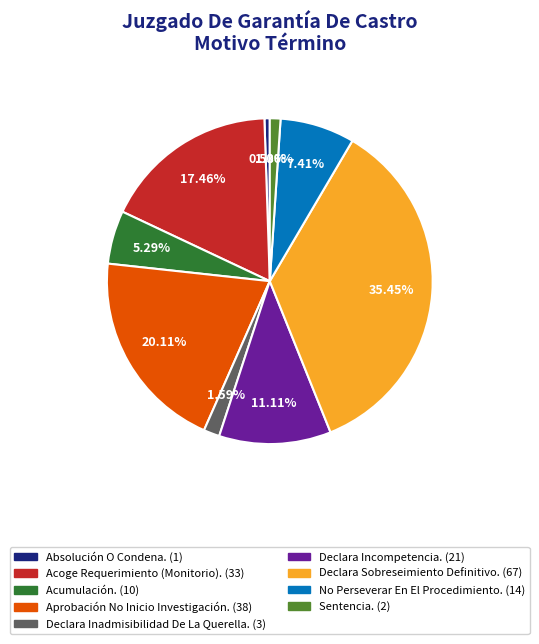

To the nearest percent, what portion does Acumulación. represent?

5%